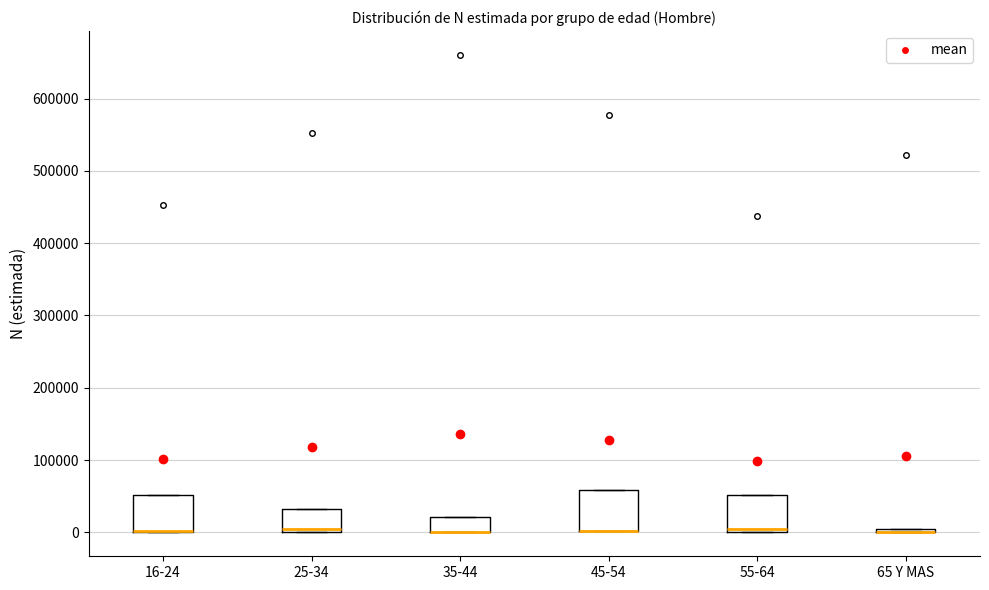

Where is the upper edge of the box for 16-24 on the y-axis? The values are not printed on the chart, so give them approximately, as read against the axis.

50000